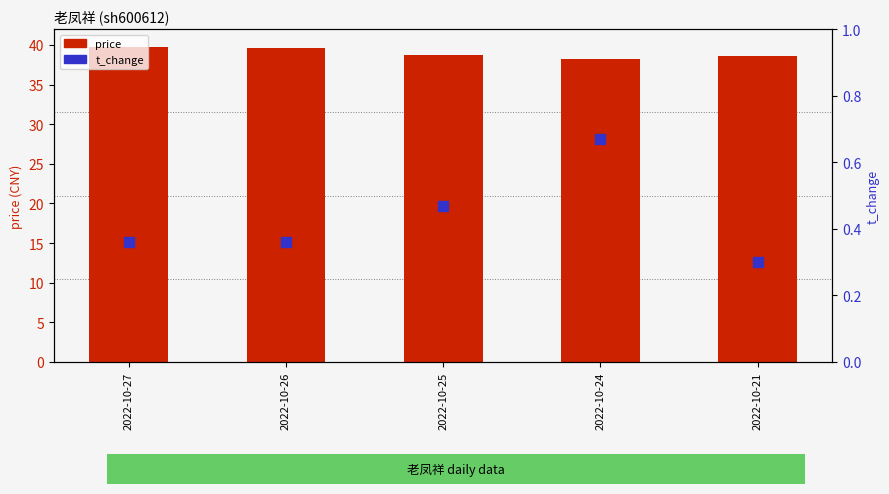

Which series has the largest total across all categories?

price